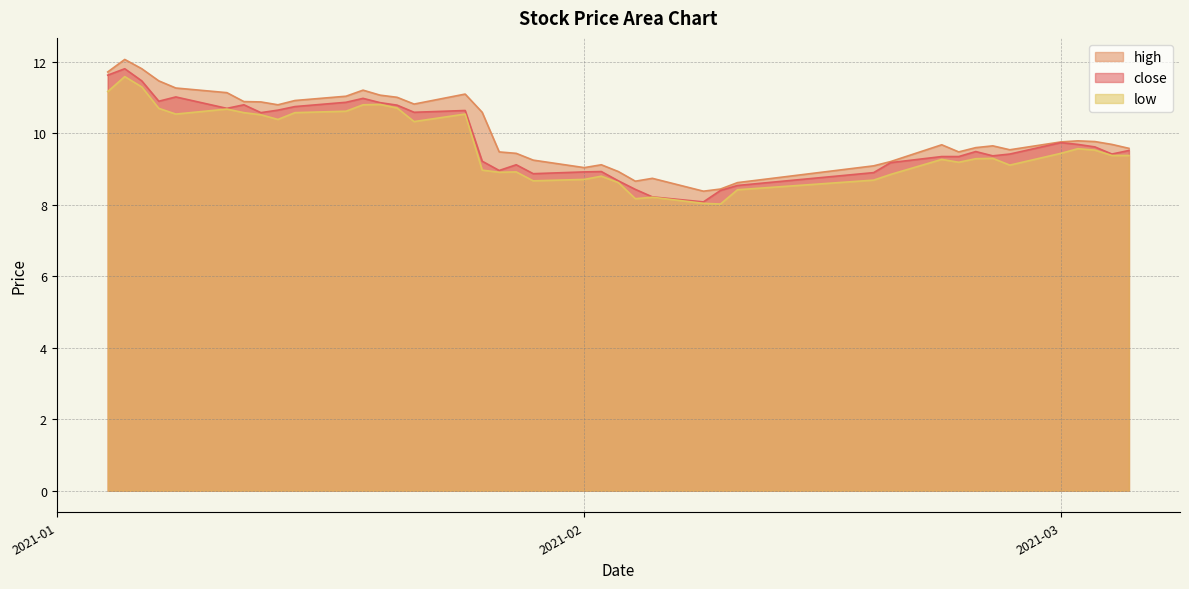

True or false: low and close cross at least once.

False